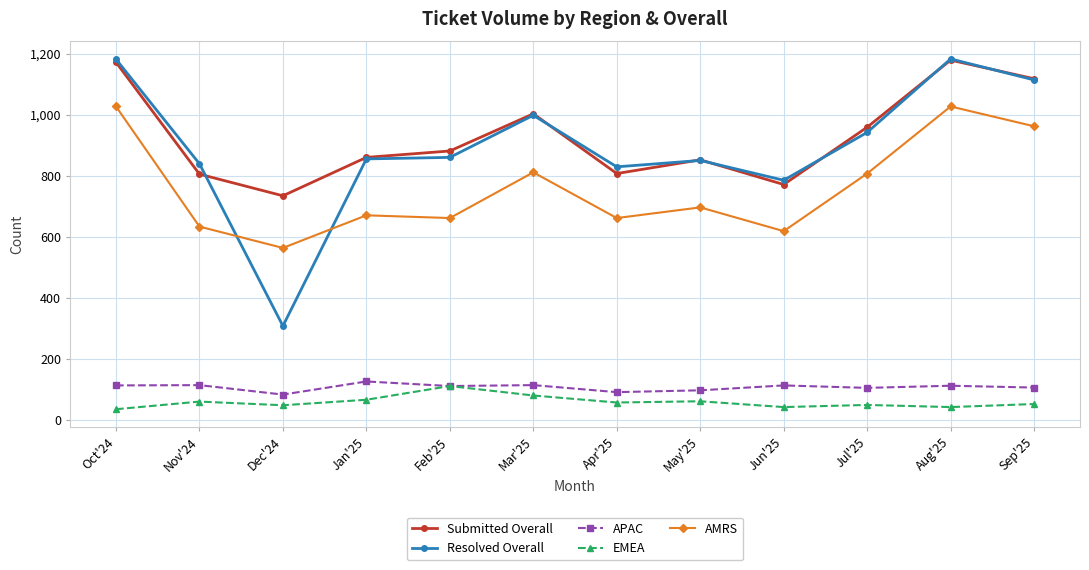

True or false: EMEA and Submitted Overall cross at least once.

False